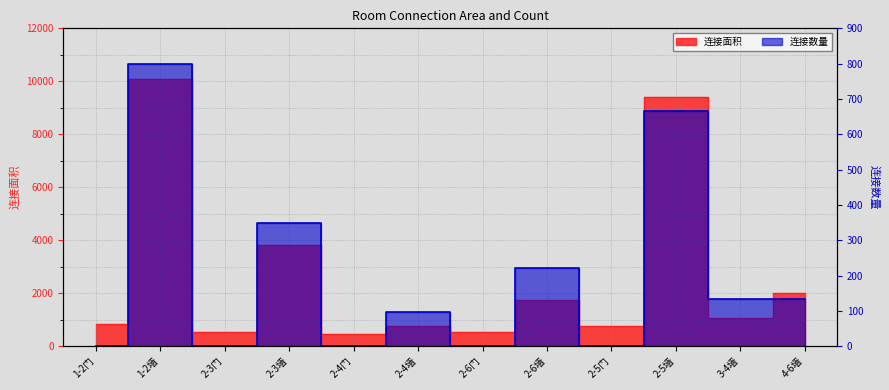

In 连接数量, how many points are higher than both neighbors (excluding endpoints)?

5